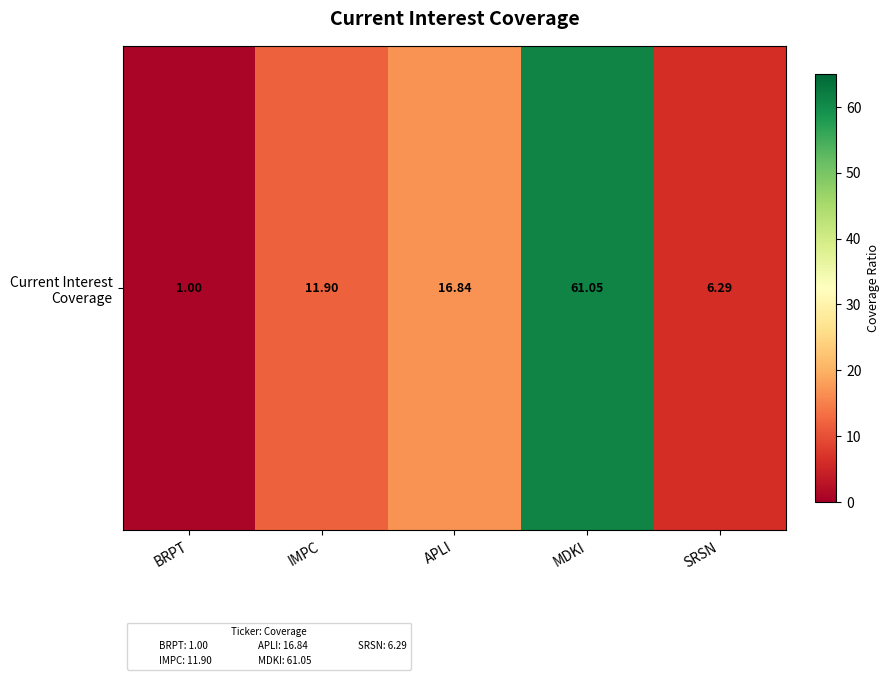

The chart shows a value of 16.8 at APLI. True or false?

True